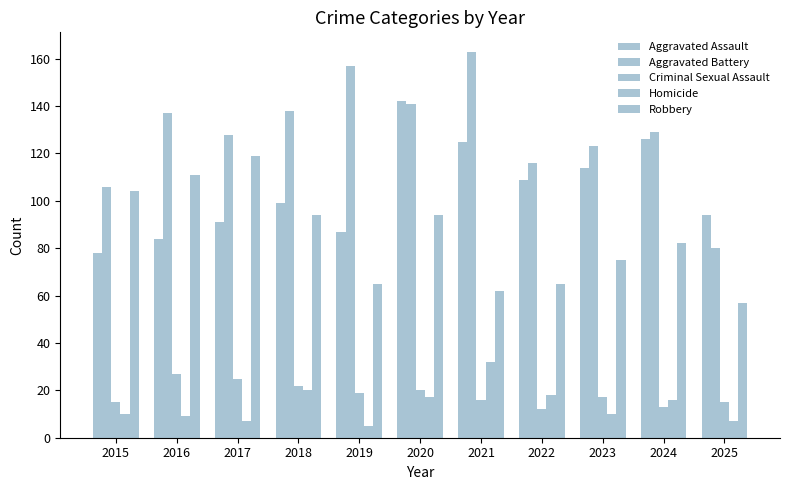

How many bars are there in each group?

5